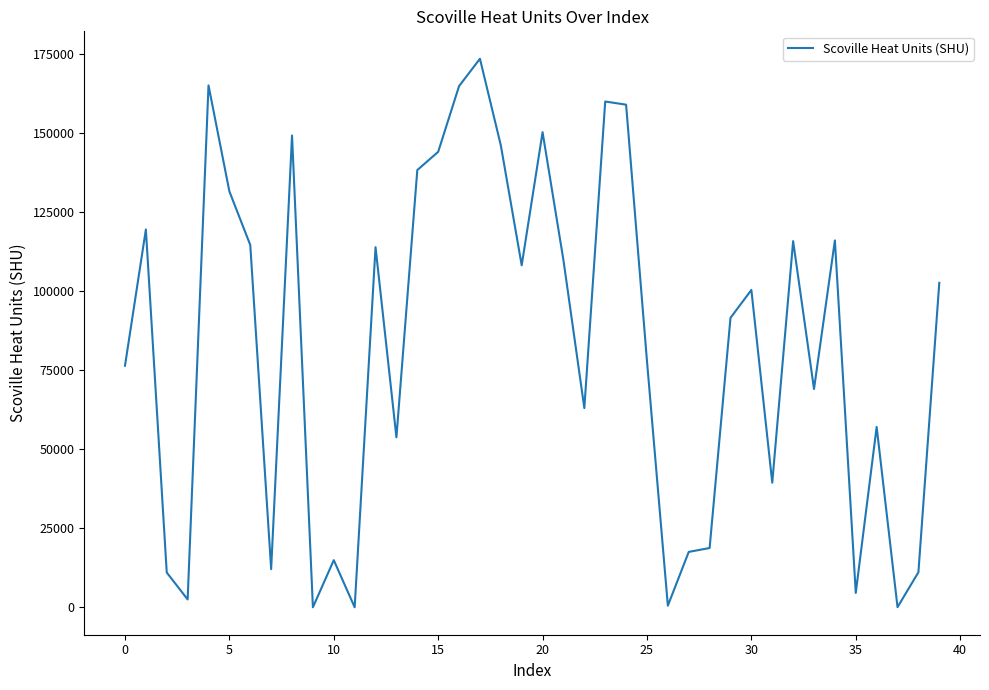

What is the maximum value shown in the chart?

173478.5